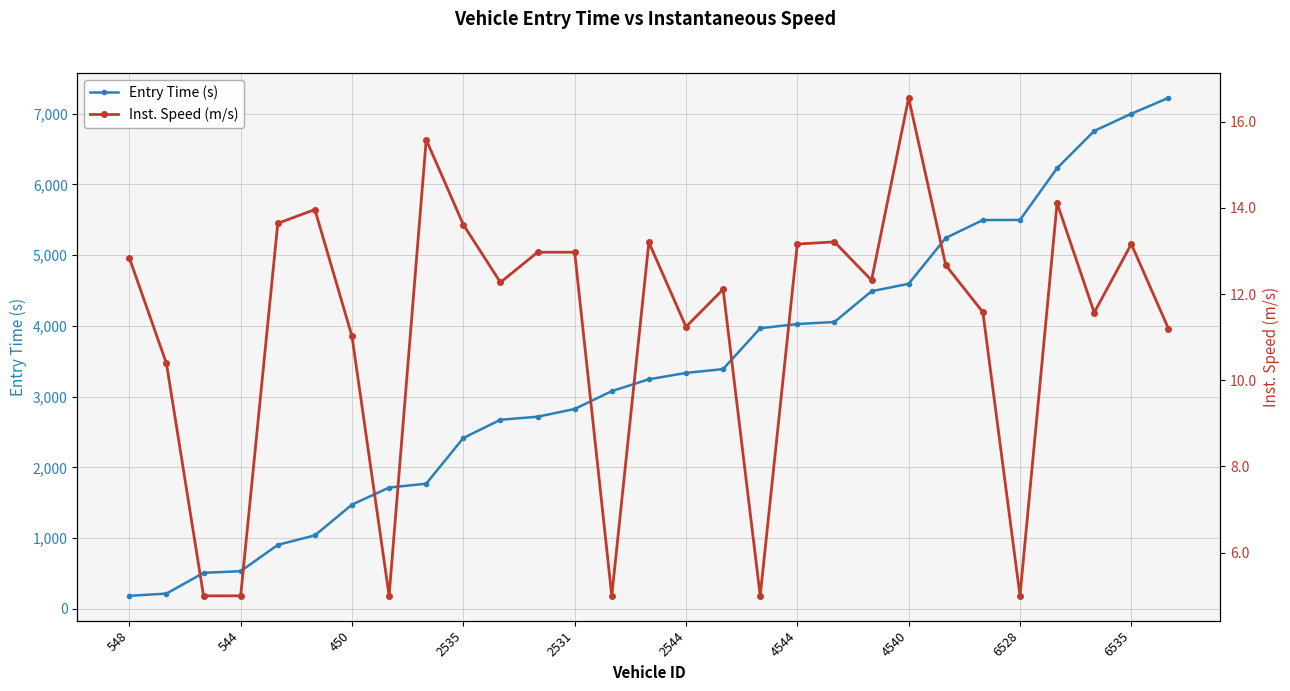

Is it true that Entry Time (s) equals 4885.9 at 2544?

False